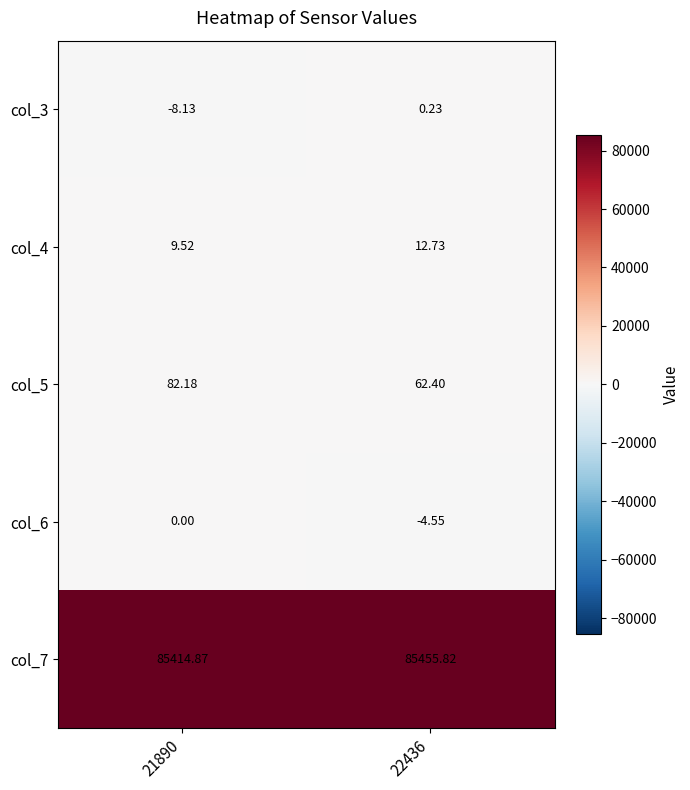

Is the value of col_4 at 22436 greater than the value of col_5 at 22436?

No